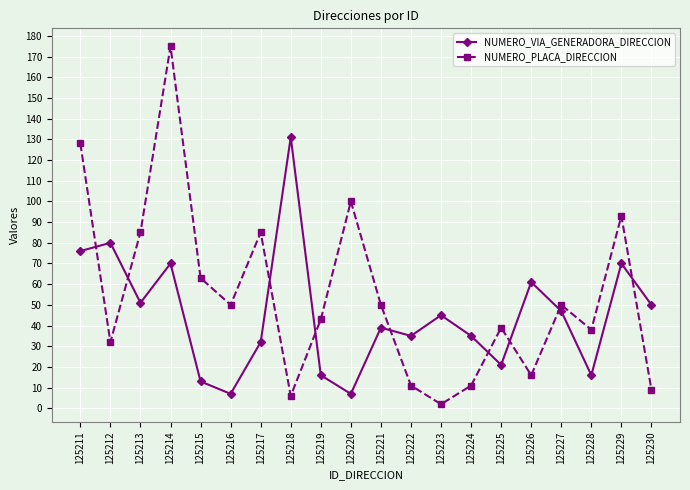

Which series ends up on top after the final intersection of NUMERO_VIA_GENERADORA_DIRECCION and NUMERO_PLACA_DIRECCION?

NUMERO_VIA_GENERADORA_DIRECCION